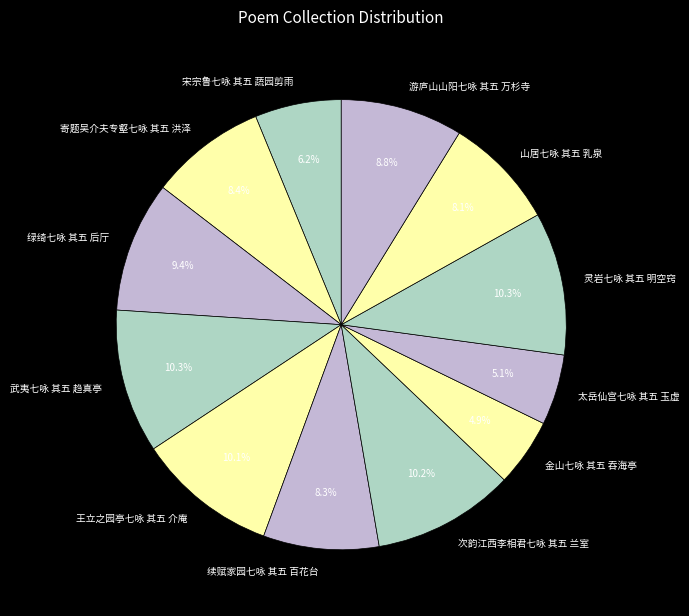

What is the ratio of the value at 王立之园亭七咏 其五 介庵 to the value at 武夷七咏 其五 趋真亭?

1.0